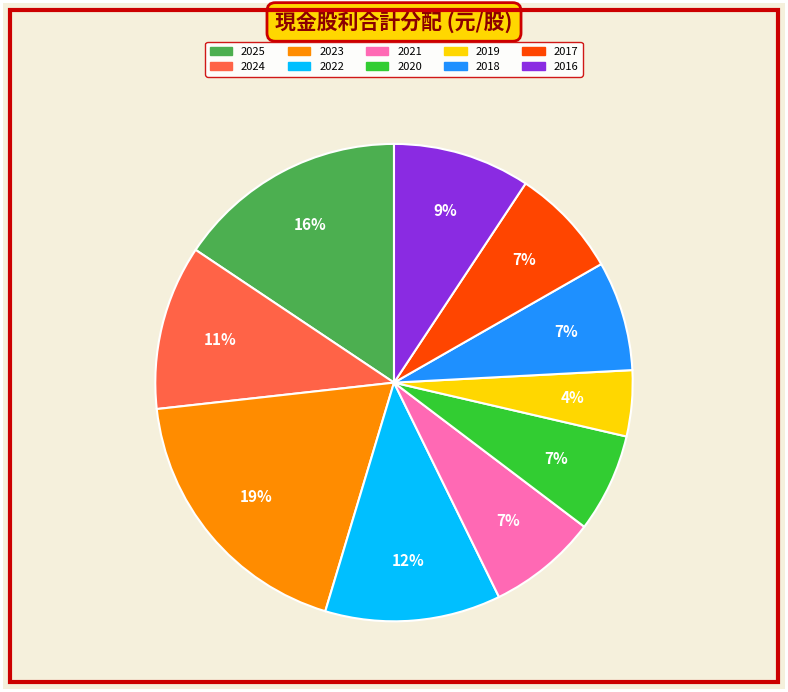

Is there a majority slice in this chart?

No